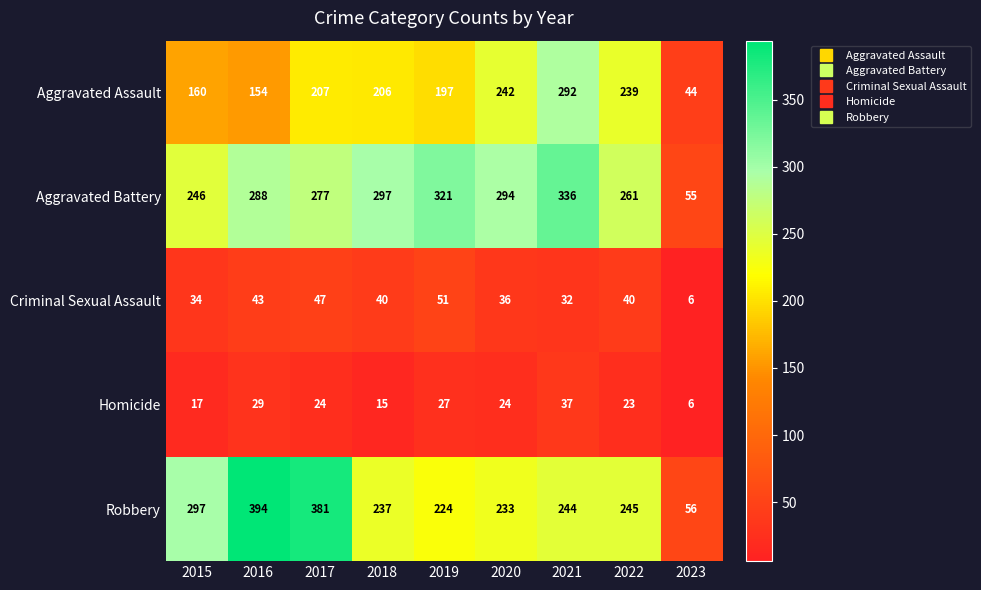

True or false: Homicide has a value of 23 at 2022.

True